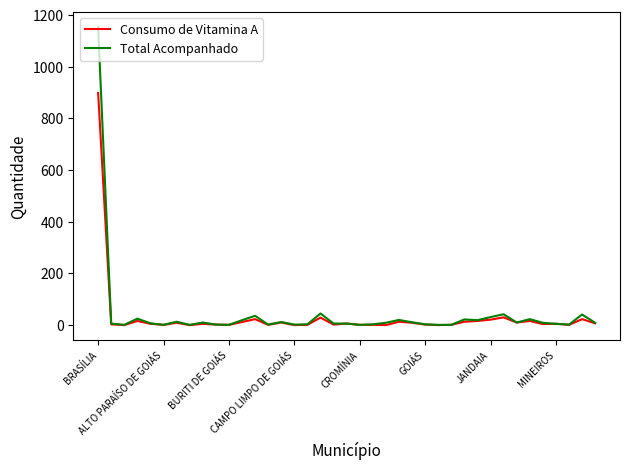

Which series has the largest total across all categories?

Total Acompanhado